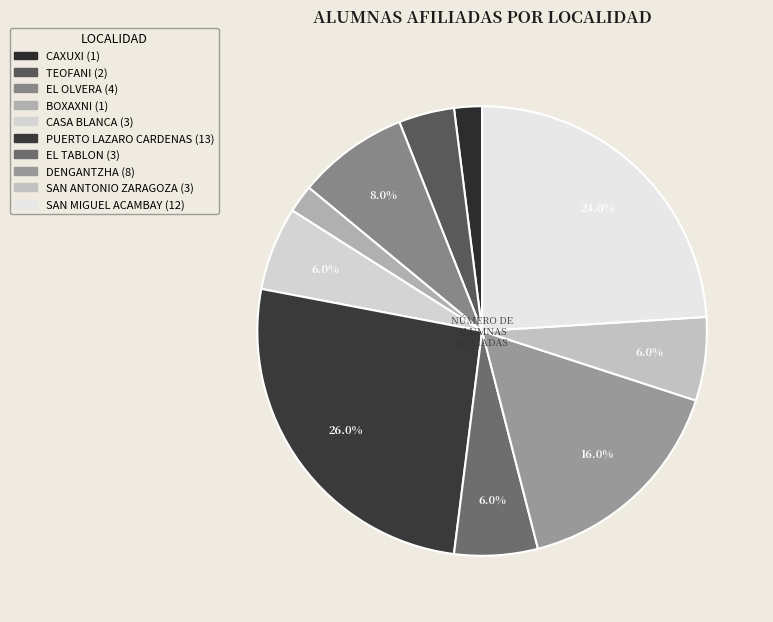

What is the smallest slice in the pie chart?

CAXUXI